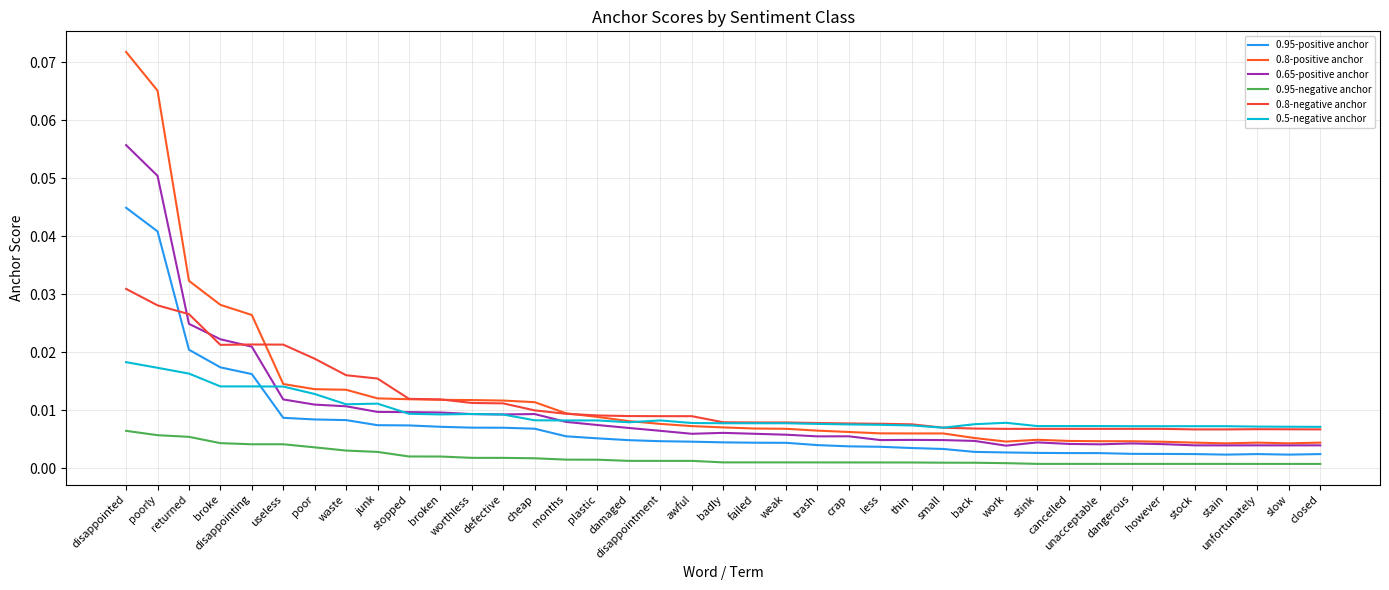

Between less and however, which series saw the biggest shift?

0.8-positive anchor